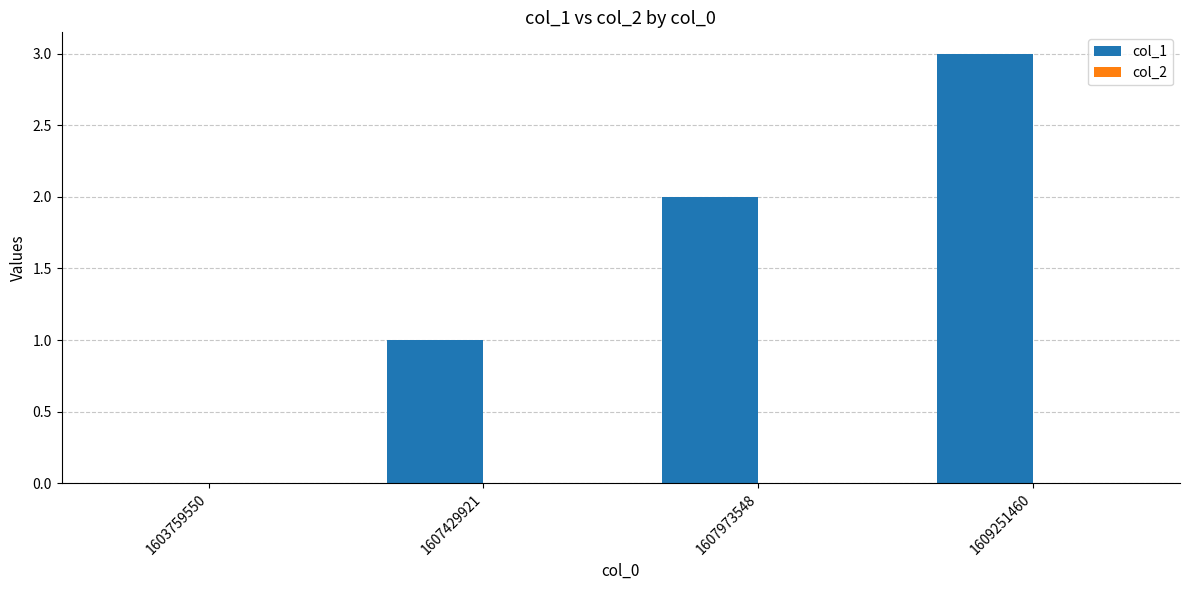

What is the sum of the values at 1609251460 and 1603759550?

3